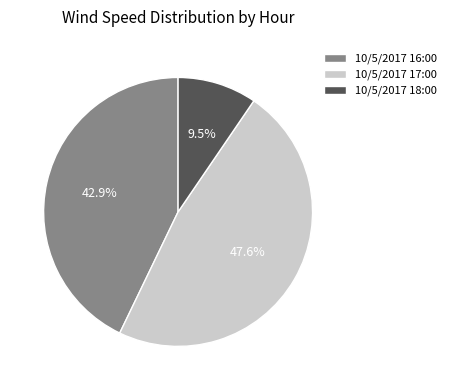

To the nearest percent, what is the average slice percentage?

33%